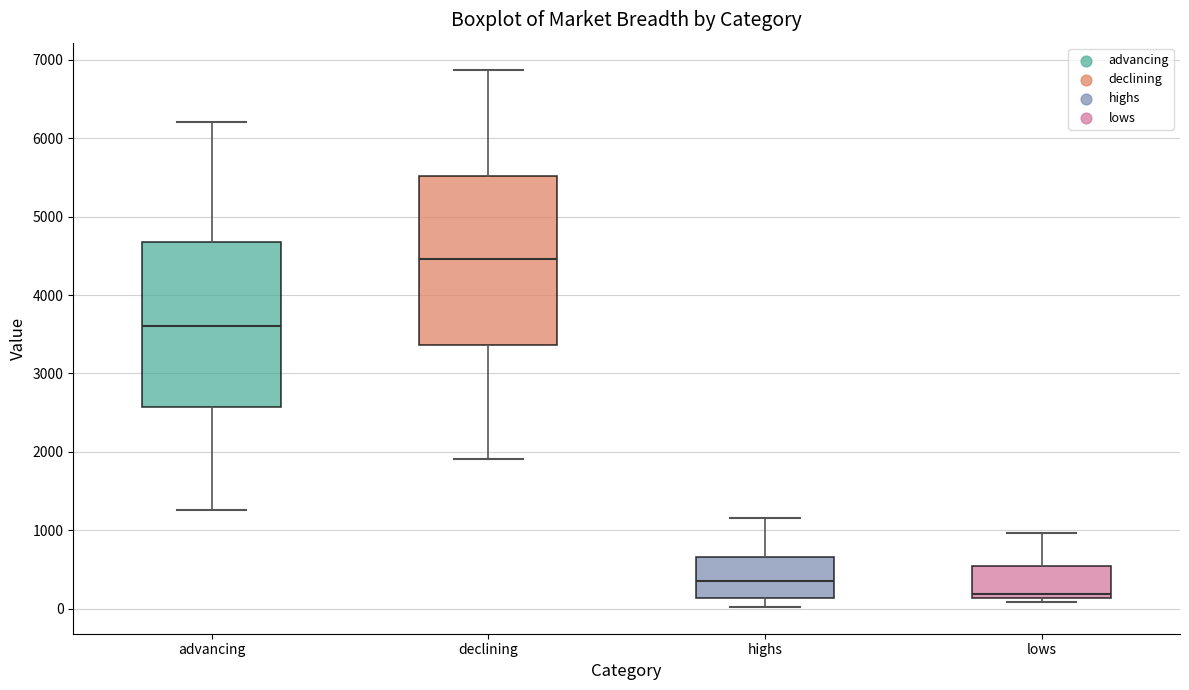

Which box has the highest median line?

declining